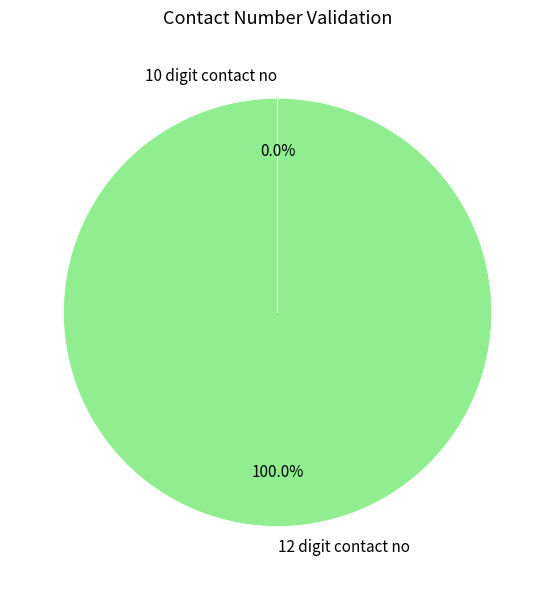

Does 12 digit contact no represent more than half of the total?

Yes